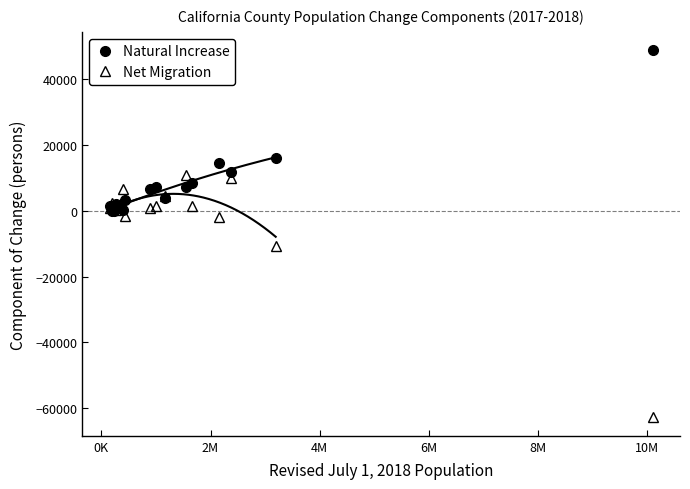

True or false: Natural Increase has more than 1 interior local peaks.

True